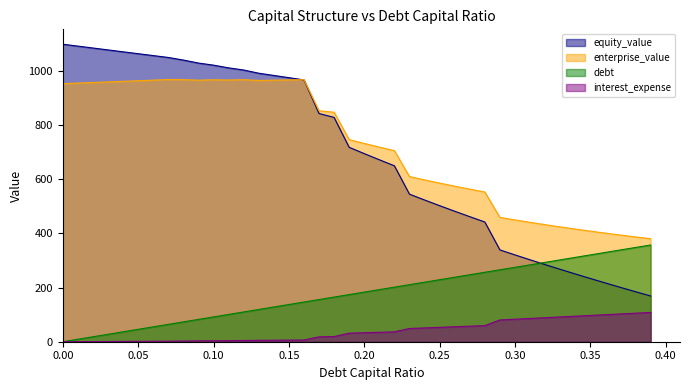

Which series has the widest spread of values?

equity_value